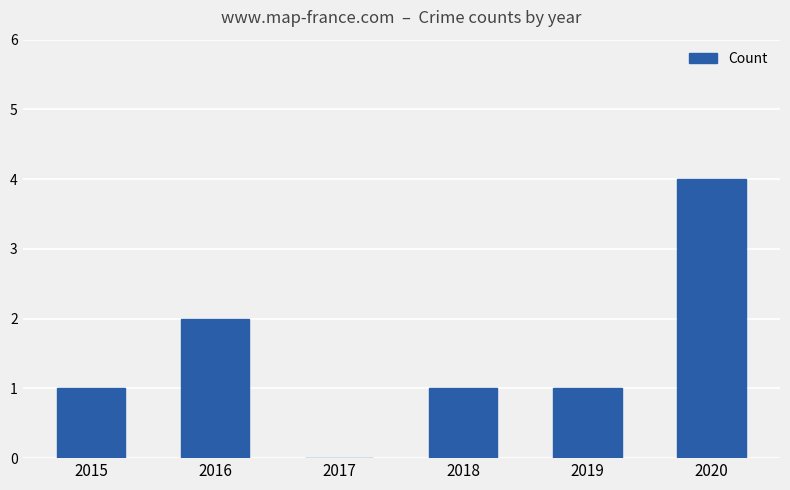

True or false: the data shows 2 at 2016.

True